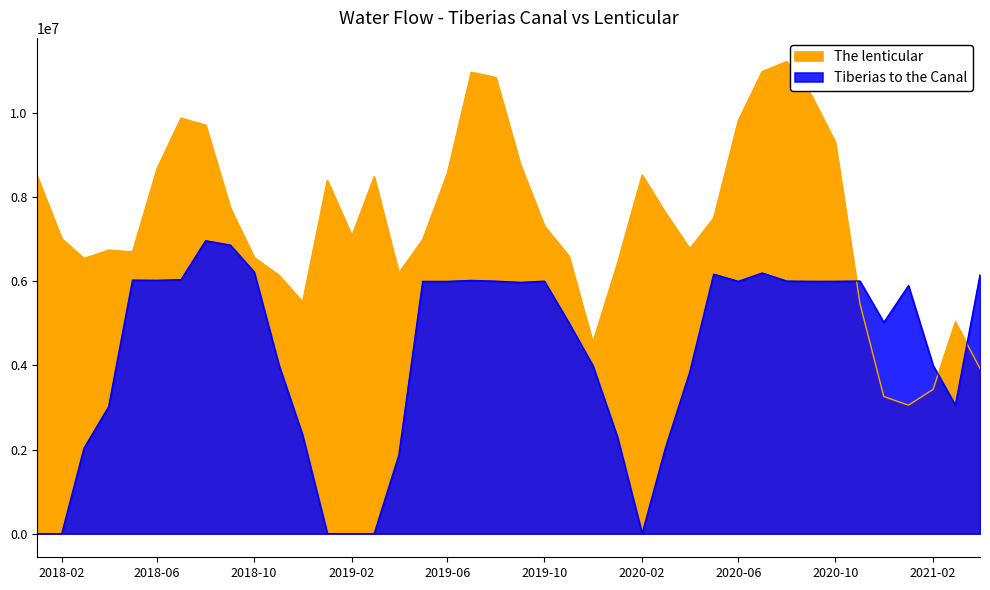

Reading left to right, what are all the values shown in this chart?

The lenticular: 2018-01=8495458.0	2018-02=7009386.0	2018-03=6539579.0	2018-04=6738238.0	2018-05=6694848.0	2018-06=8679914.0	2018-07=9874774.0	2018-08=9708769.0	2018-09=7744407.0	2018-10=6562664.0	2018-11=6143251.0	2018-12=5507802.0	2019-01=8396554.0	2019-02=7075544.0	2019-03=8483039.0	2019-04=6192810.0	2019-05=6988782.0	2019-06=8558891.0	2019-07=10964646.0	2019-08=10840764.0	2019-09=8766531.0	2019-10=7313968.0	2019-11=6592990.0	2019-12=4538537.0	2020-01=6424684.0	2020-02=8521735.0	2020-03=7637782.0	2020-04=6769158.0	2020-05=7501027.0	2020-06=9816204.0	2020-07=10980562.0	2020-08=11220334.0	2020-09=10409630.0	2020-10=9300267.0	2020-11=5469868.0	2020-12=3258654.0	2021-01=3053203.2	2021-02=3427833.6	2021-03=5029948.8	2021-04=3927433.6
Tiberias to the Canal: 2018-01=0.0	2018-02=0.0	2018-03=2031277.0	2018-04=3018081.0	2018-05=6024342.0	2018-06=6020600.0	2018-07=6035299.0	2018-08=6960379.0	2018-09=6857734.0	2018-10=6218113.0	2018-11=4016364.0	2018-12=2335921.0	2019-01=0.0	2019-02=0.0	2019-03=0.0	2019-04=1866269.0	2019-05=5994721.0	2019-06=5994402.0	2019-07=6017523.0	2019-08=6000232.0	2019-09=5970778.0	2019-10=6000026.0	2019-11=5006438.0	2019-12=3994537.0	2020-01=2292604.0	2020-02=0.0	2020-03=2018156.0	2020-04=3847741.0	2020-05=6165884.0	2020-06=5995579.0	2020-07=6193382.0	2020-08=6001356.0	2020-09=5996627.0	2020-10=5996760.0	2020-11=6002034.0	2020-12=5019904.0	2021-01=5894320.0	2021-02=3994766.0	2021-03=3054904.0	2021-04=6148464.0